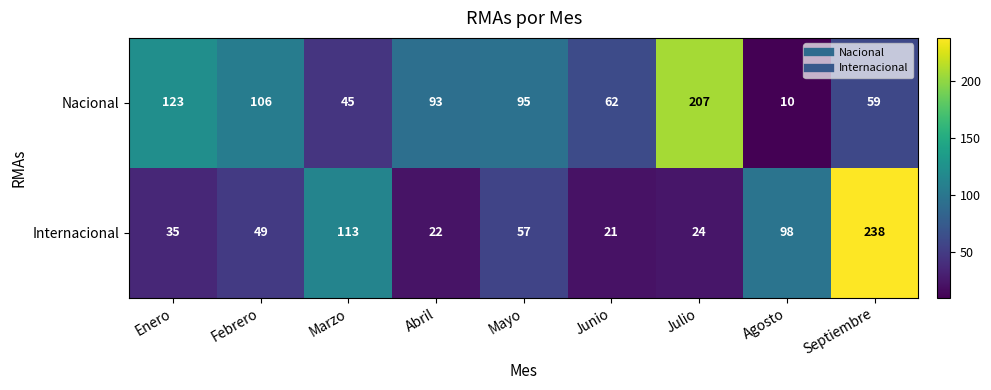

How many categories are shown in the chart?

9